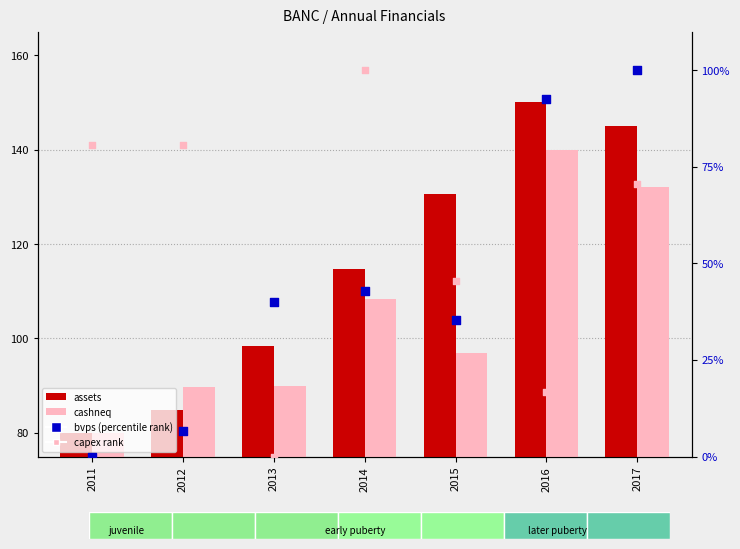

Which series contains the lowest Y value?

bvps (percentile rank)